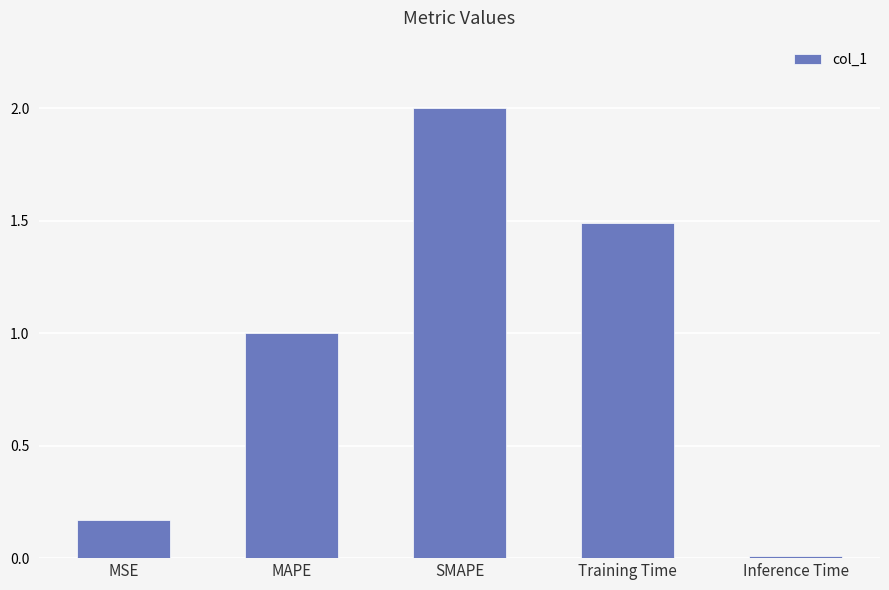

Is it true that the value at MAPE is 1.0?

True